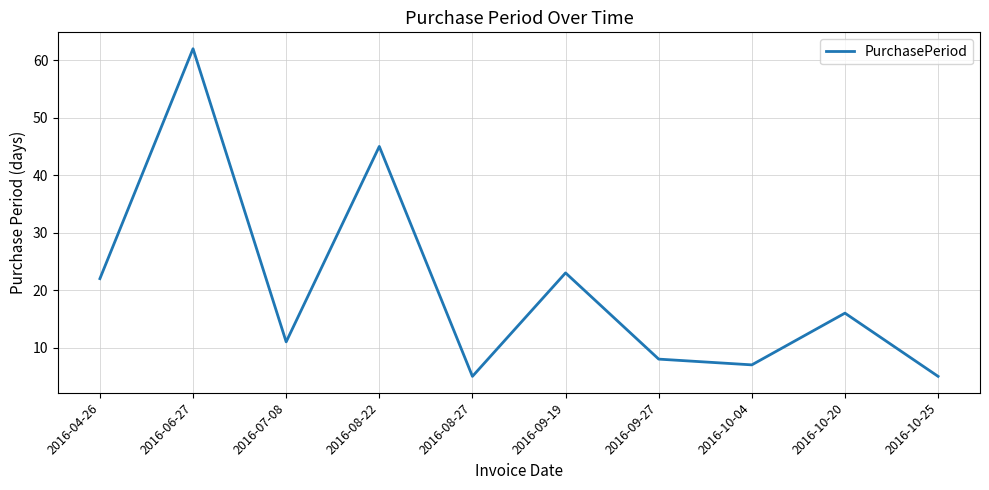

What is the smallest value displayed?

5